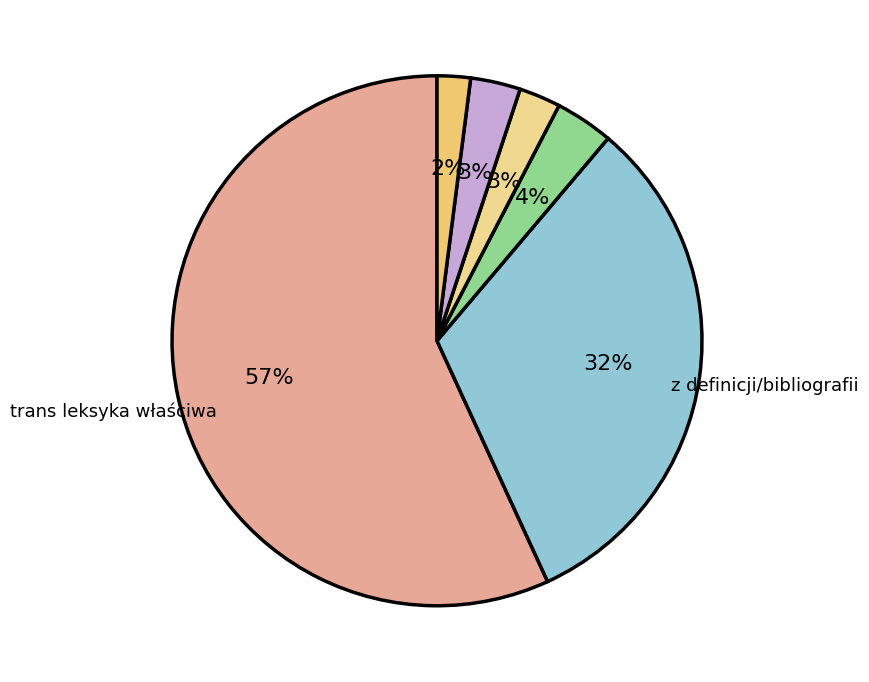

How many segments does this pie chart have?

6